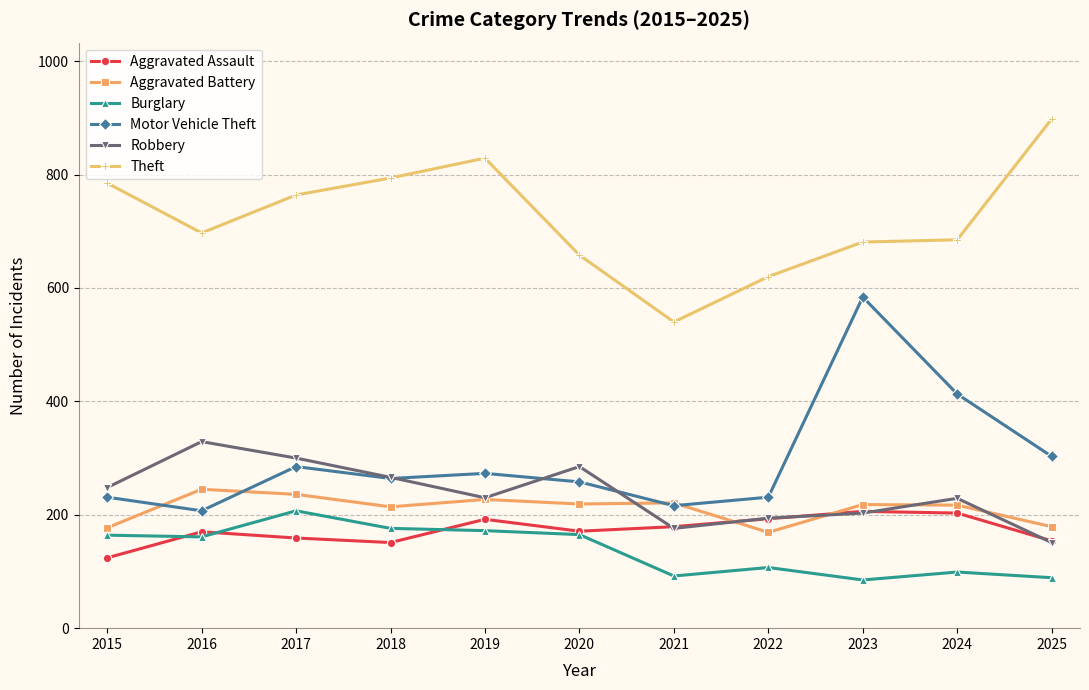

True or false: Burglary has a value of 99 at 2024.

True